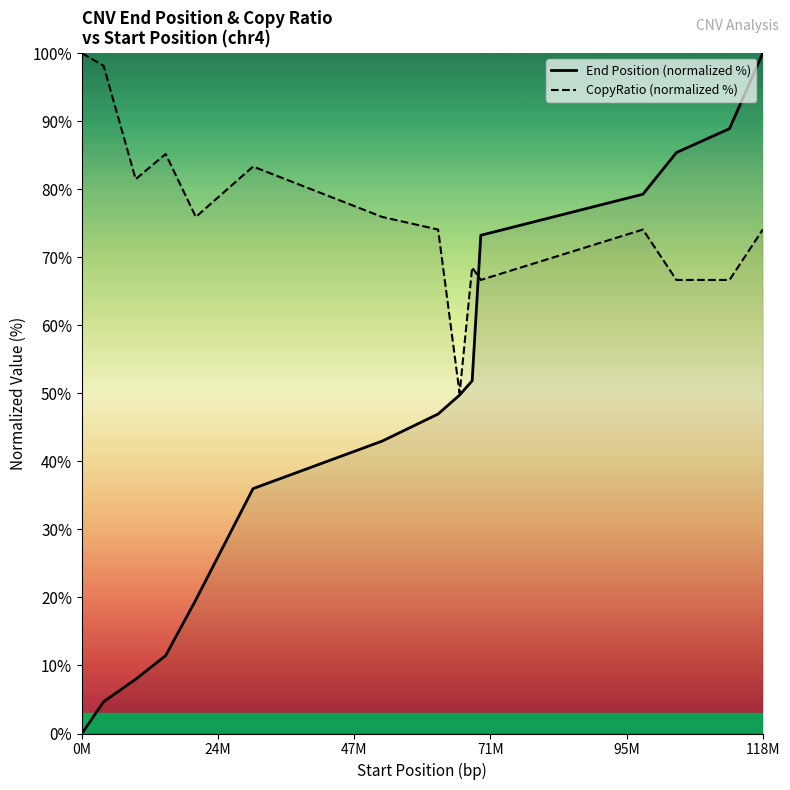

In CopyRatio (normalized %), how many points are higher than both neighbors (excluding endpoints)?

4